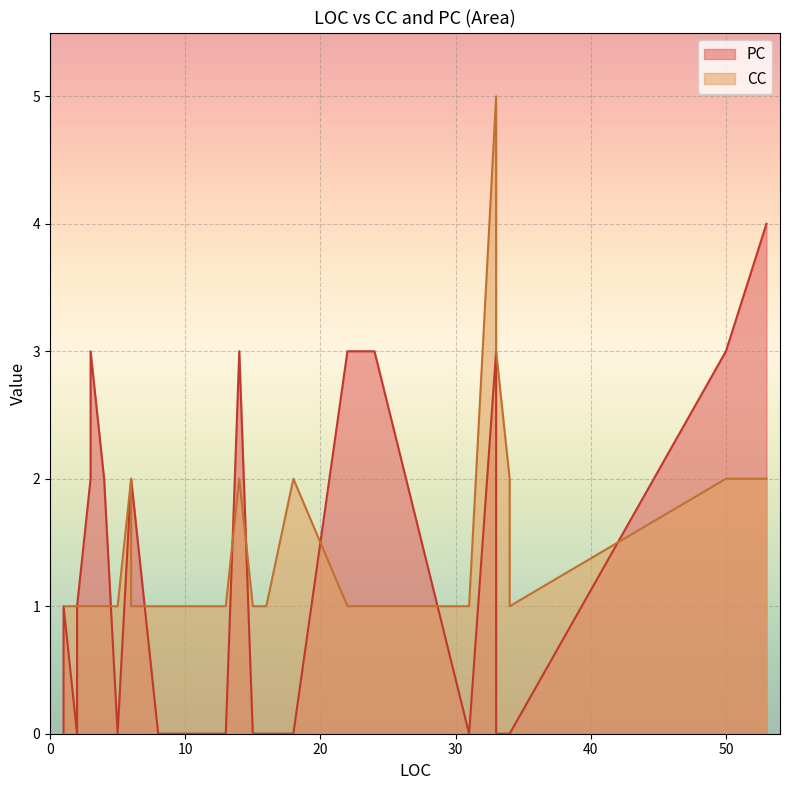

In CC, how many points are lower than both neighbors (excluding endpoints)?

3